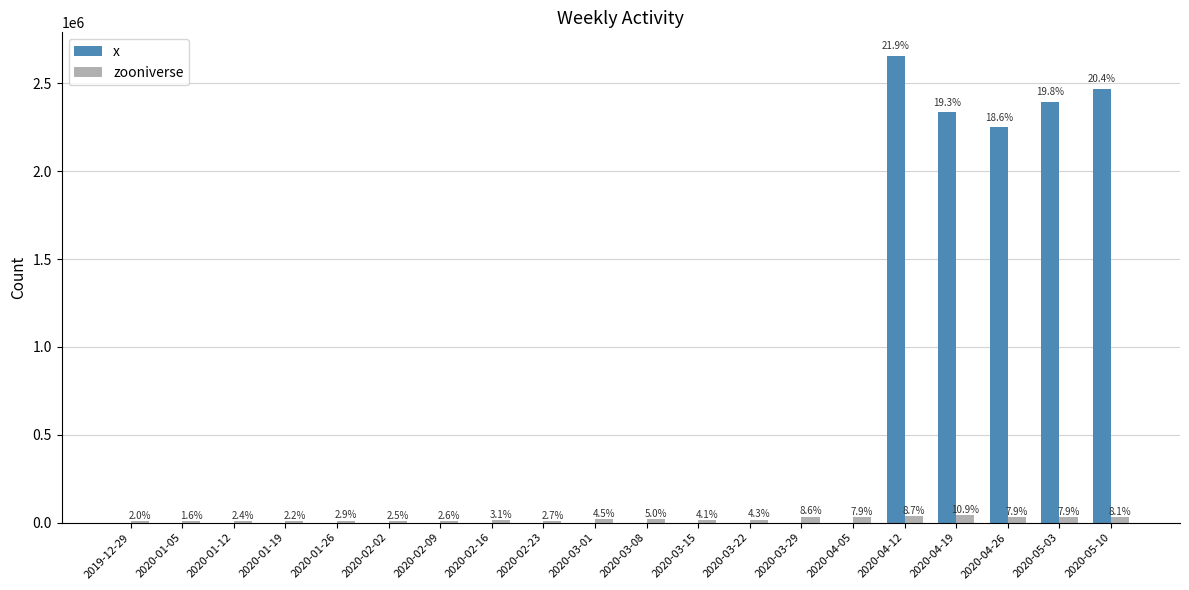

Is the value of x at 2020-03-15 greater than the value of zooniverse at 2020-05-03?

No